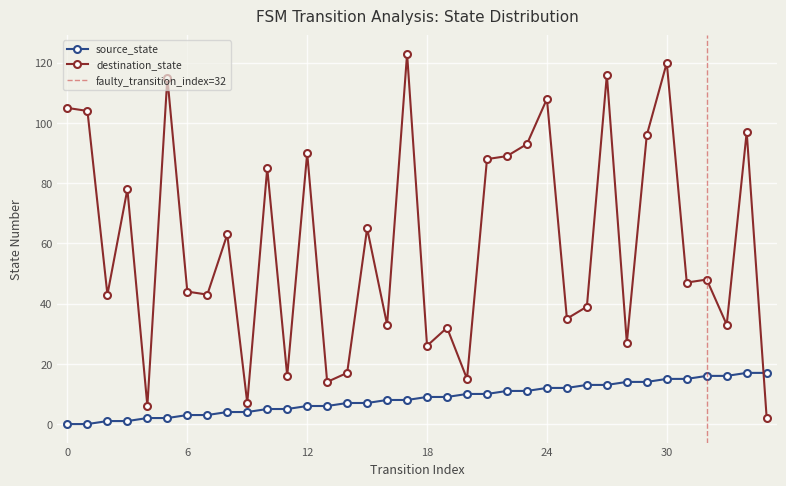

List the series in order of their peak value, highest first.

destination_state, source_state